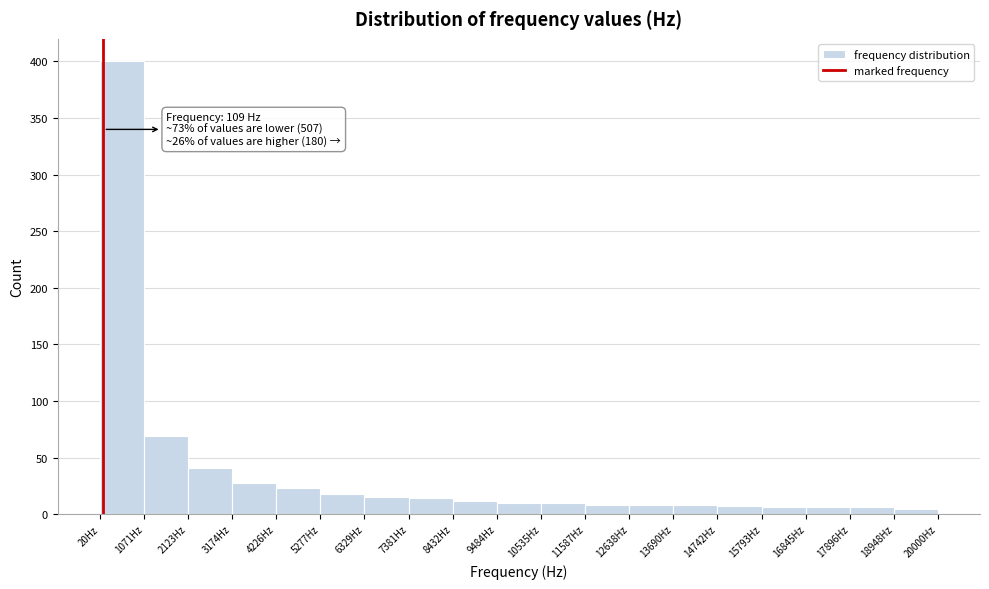

Which range on the x-axis has the tallest bar?

0 to 1000